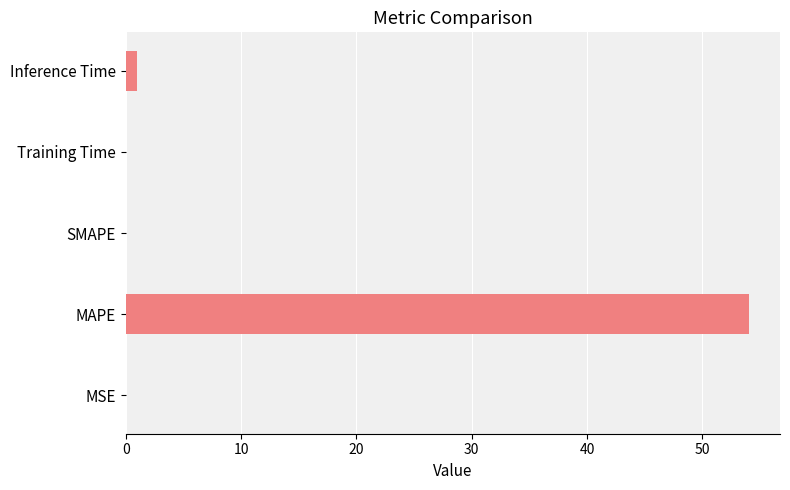

At which category does the chart reach its peak across all series?

MAPE